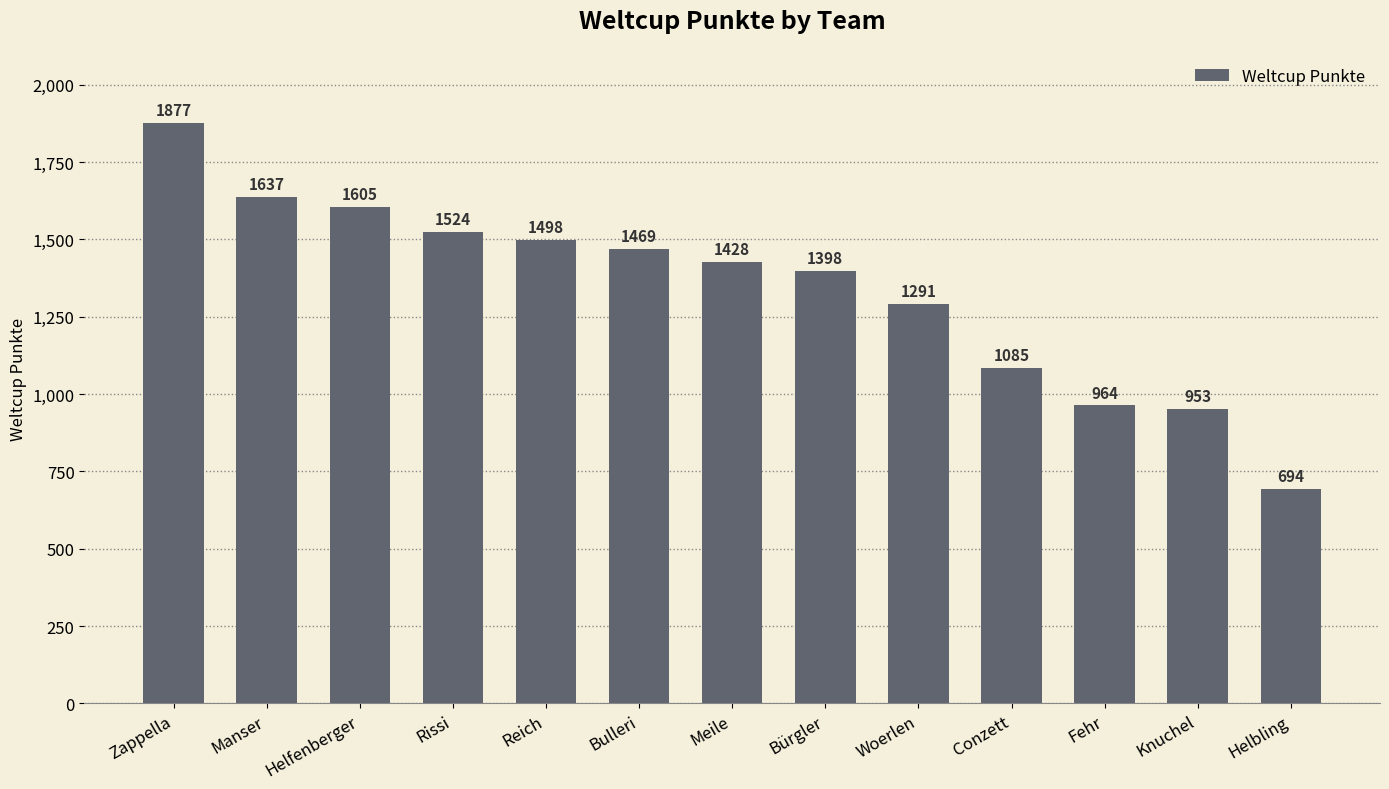

The chart shows a value of 2278 at Rissi. True or false?

False